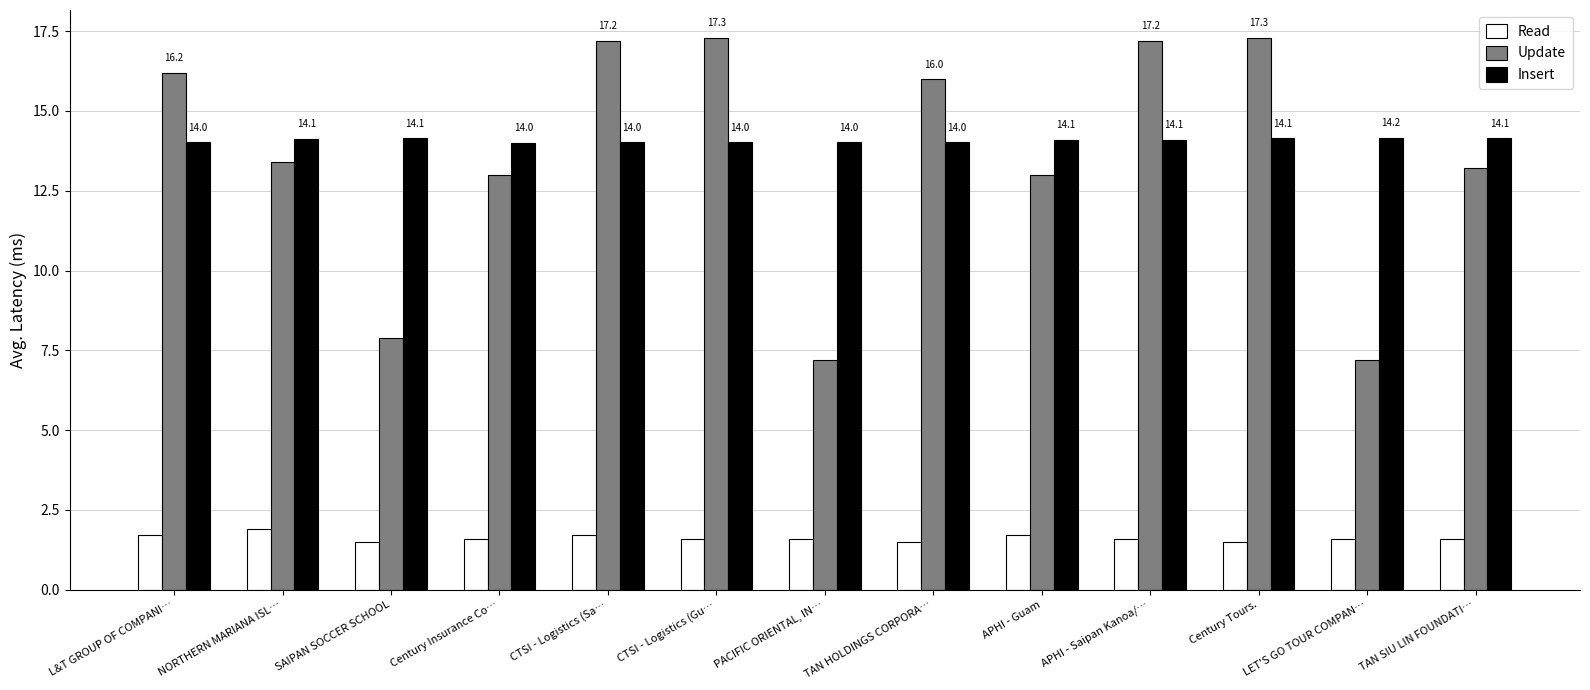

Which series has the widest spread of values?

Update